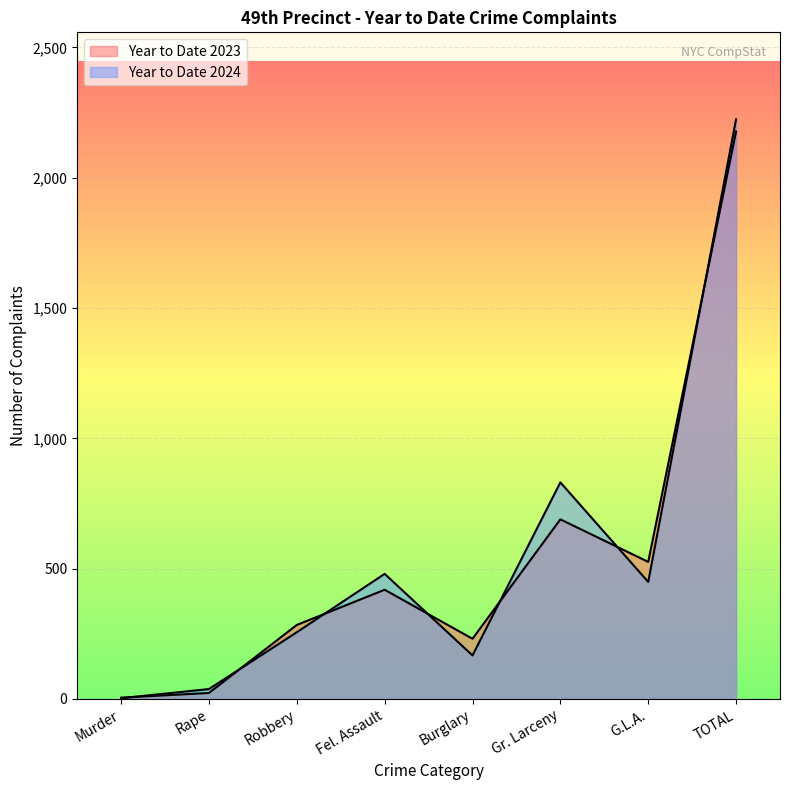

Is it true that Year to Date 2023 equals 606 at Fel. Assault?

False